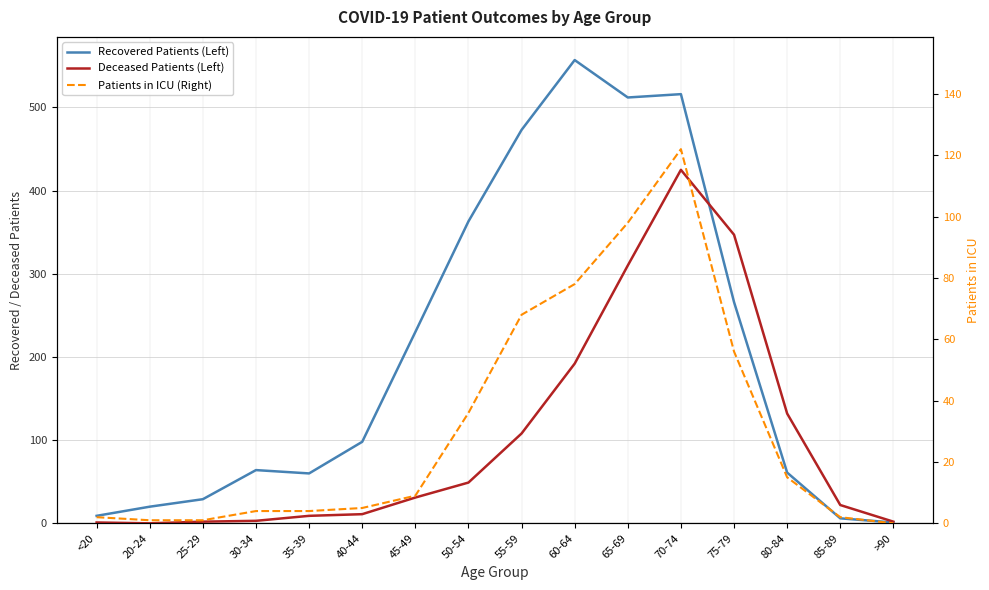

What is the label of the 4th point from the right?

75-79